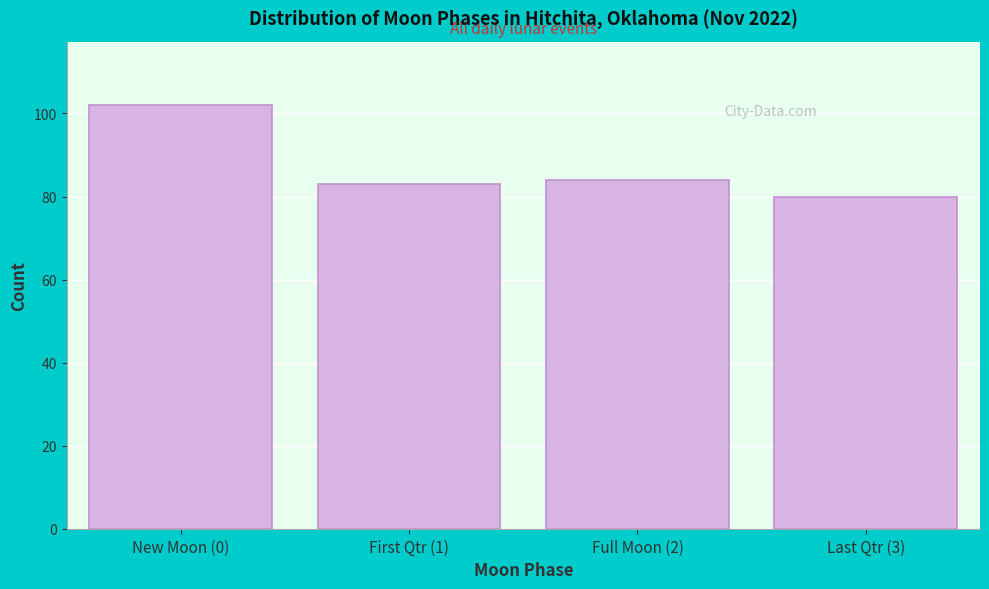

Reading left to right, extract all data points from this chart.

New Moon (0)=102	First Qtr (1)=83	Full Moon (2)=84	Last Qtr (3)=80